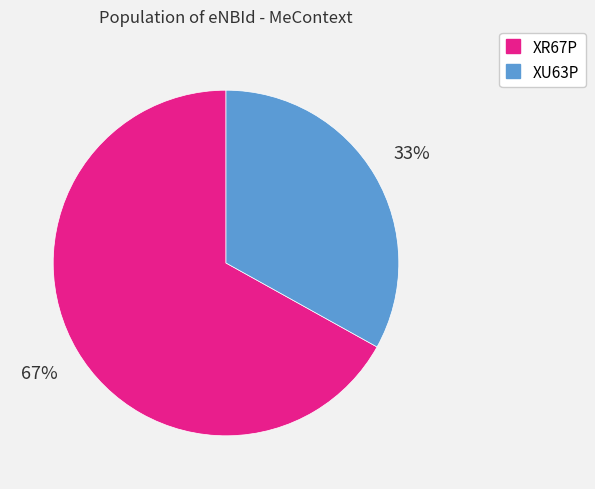

To the nearest percent, what percentage of the pie is XR67P?

67%